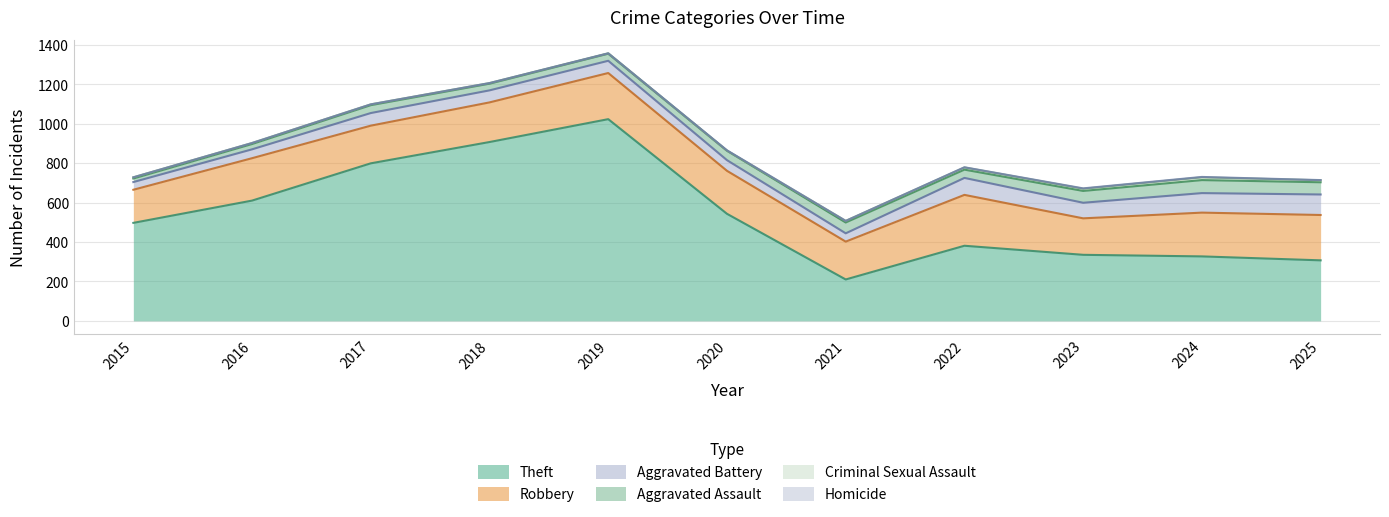

List the labels in order of Theft value, largest first.

2019, 2018, 2017, 2016, 2020, 2015, 2022, 2023, 2024, 2025, 2021